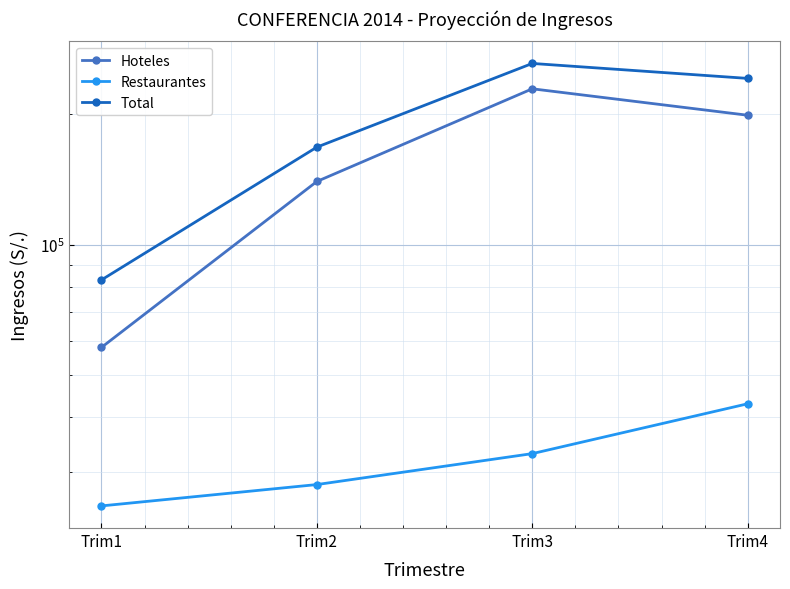

The value of Hoteles at Trim1 is 58000. True or false?

True